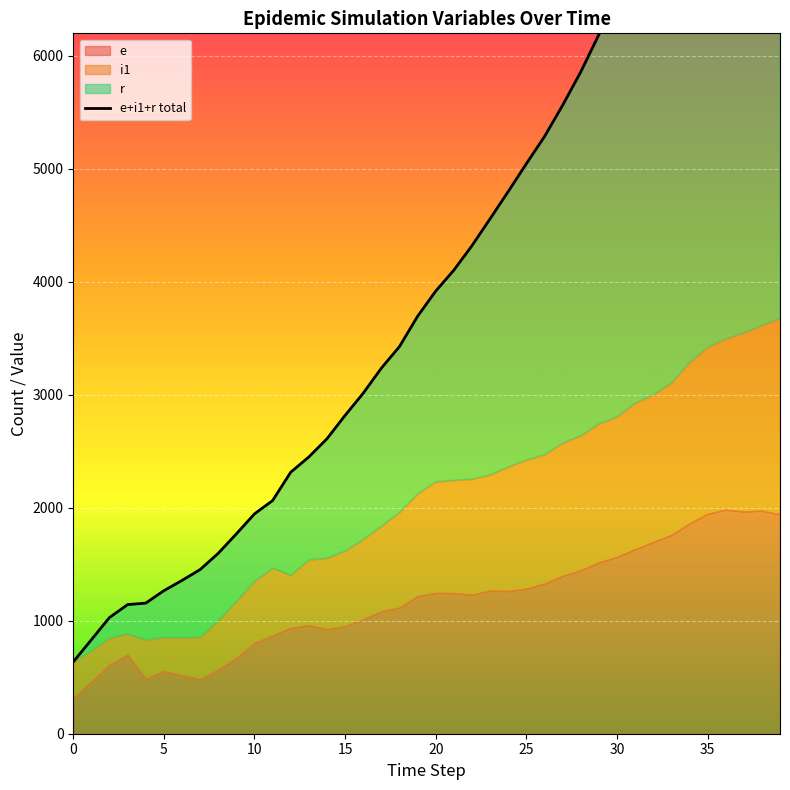

How many lines are shown in the chart?

1